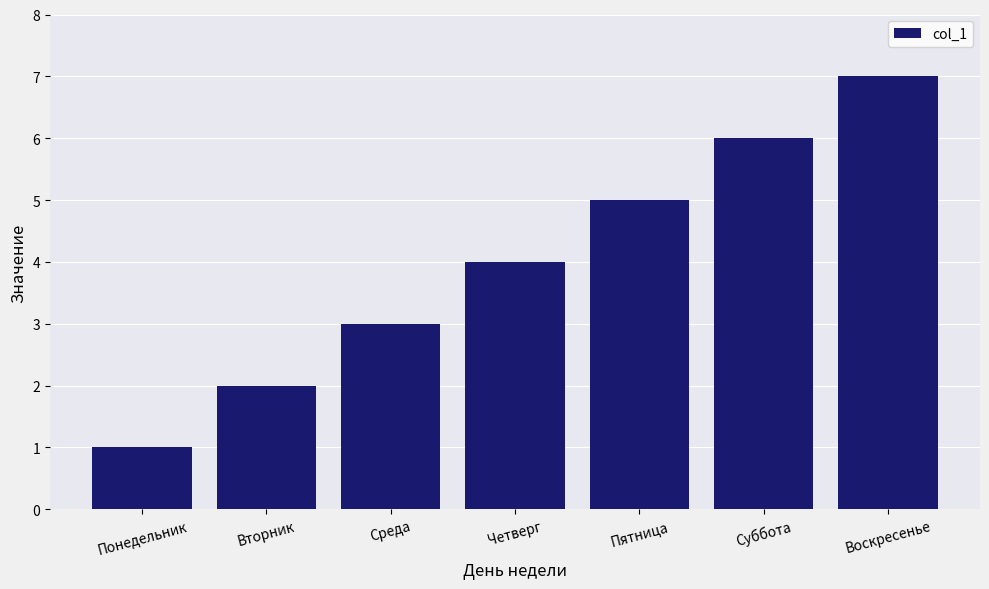

How many categories are shown in the chart?

7